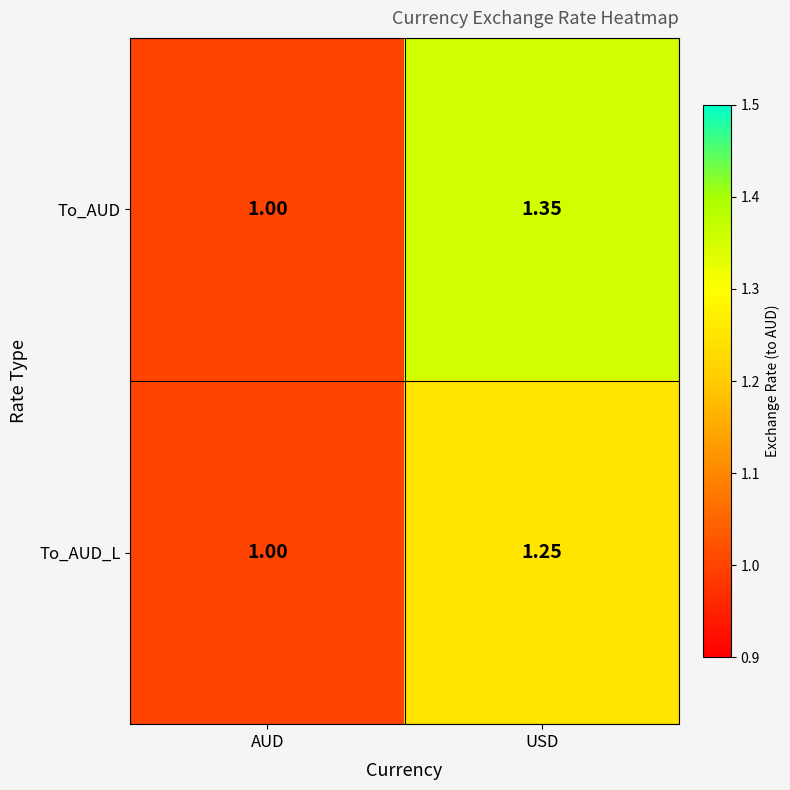

Where is To_AUD_L nearest to the value 1?

AUD